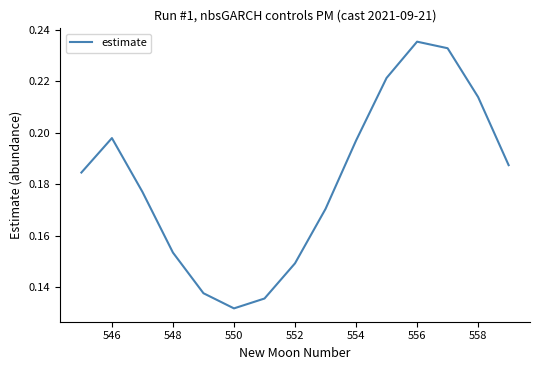

Which label corresponds to the smallest value in the chart?

550